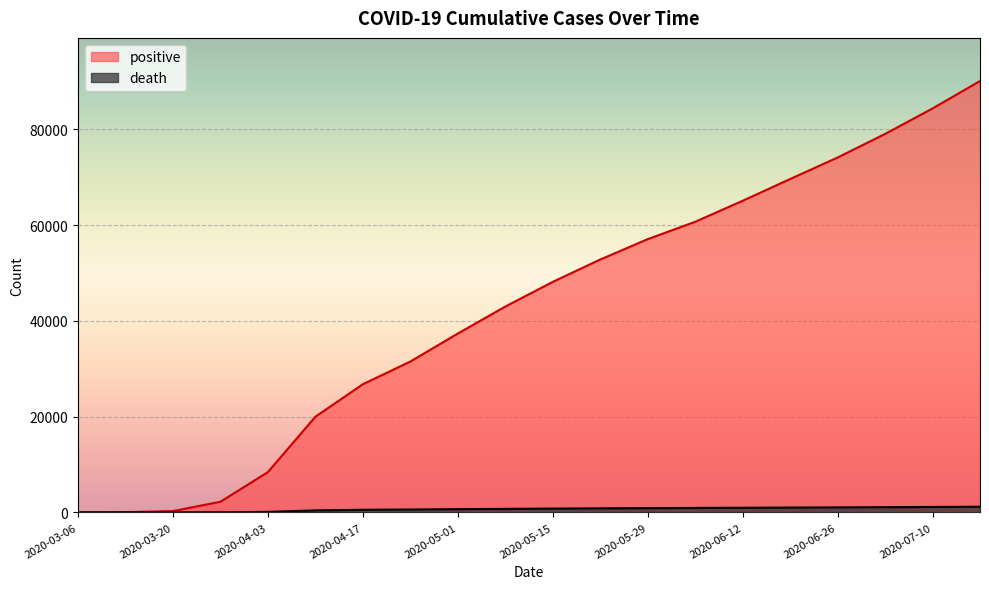

Where does the death series first go above 790?

2020-05-22